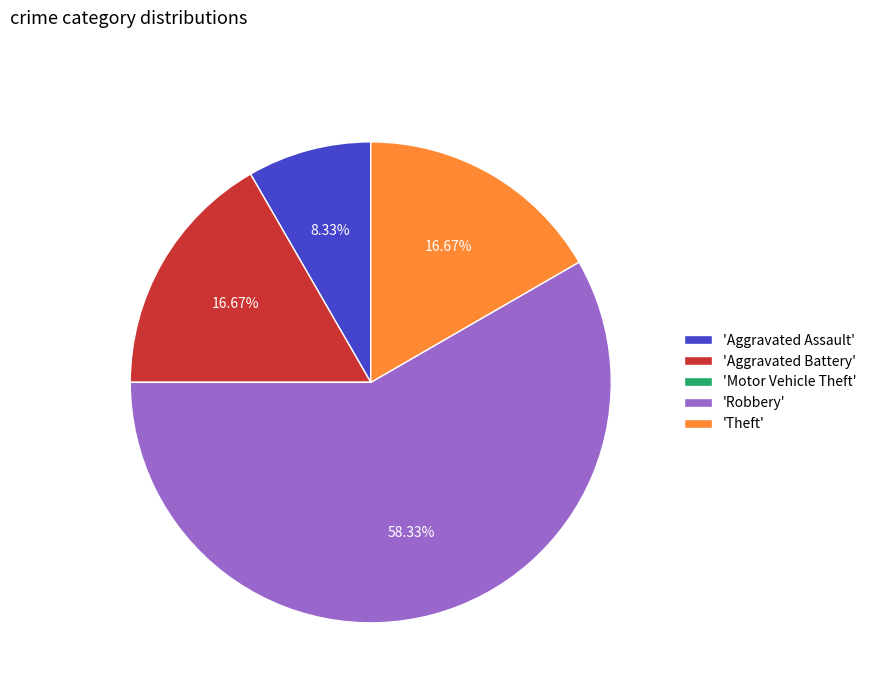

Which slice represents more than half of the pie?

'Robbery'